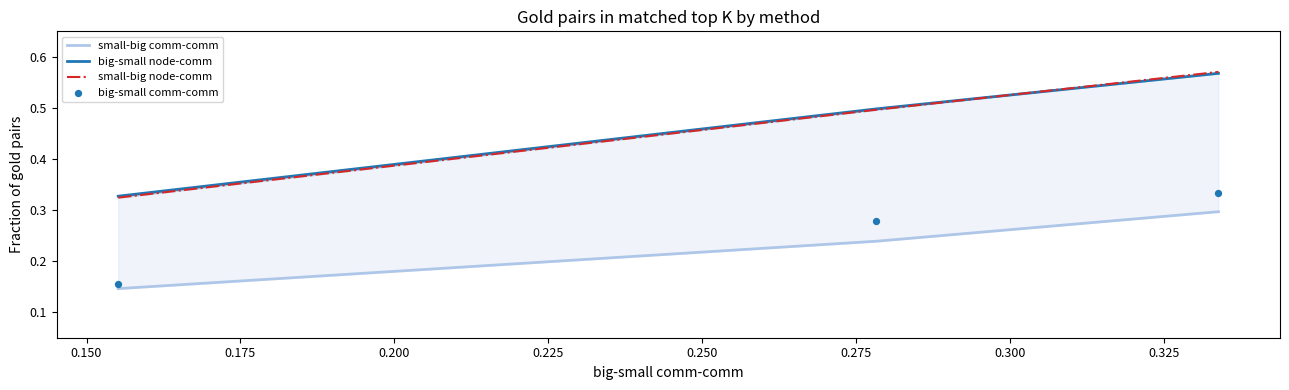

What is the total value across all series at 0.150?

1.5